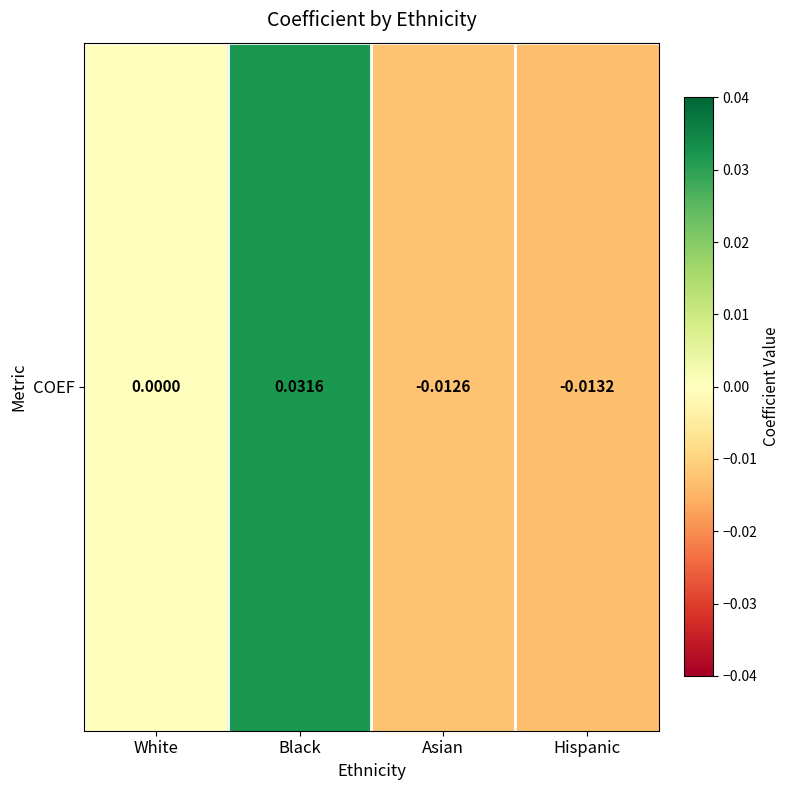

How many values exceed 0?

1